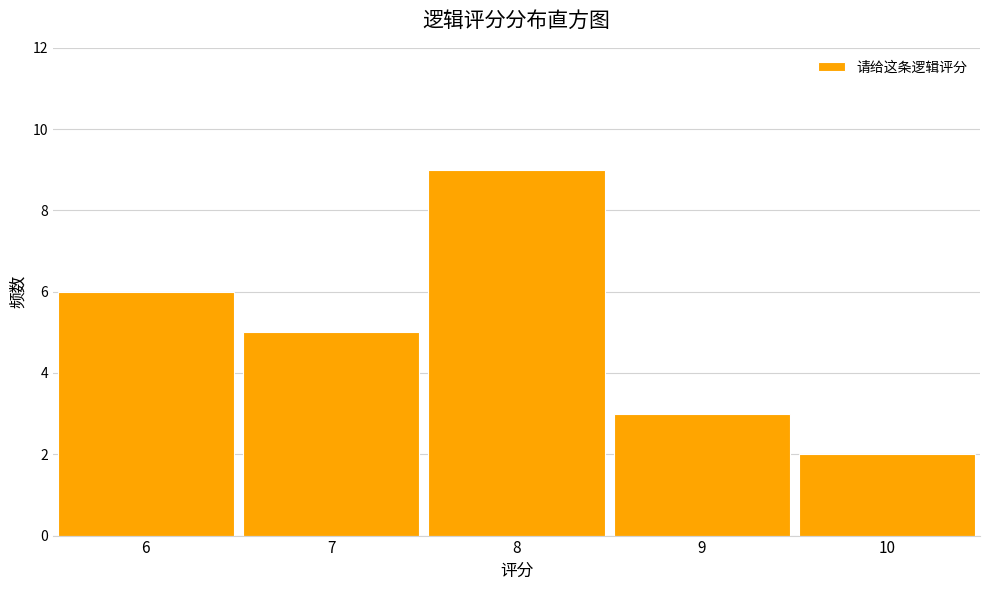

Reading left to right, list every bar in this chart as the range it spans on the x-axis followed by its height. The values are not printed on the chart, so give them approximately, as read against the axis.

5.5 to 6.5: 6
6.5 to 7.5: 5
7.5 to 8.5: 9
8.5 to 9.5: 3
9.5 to 10.5: 2